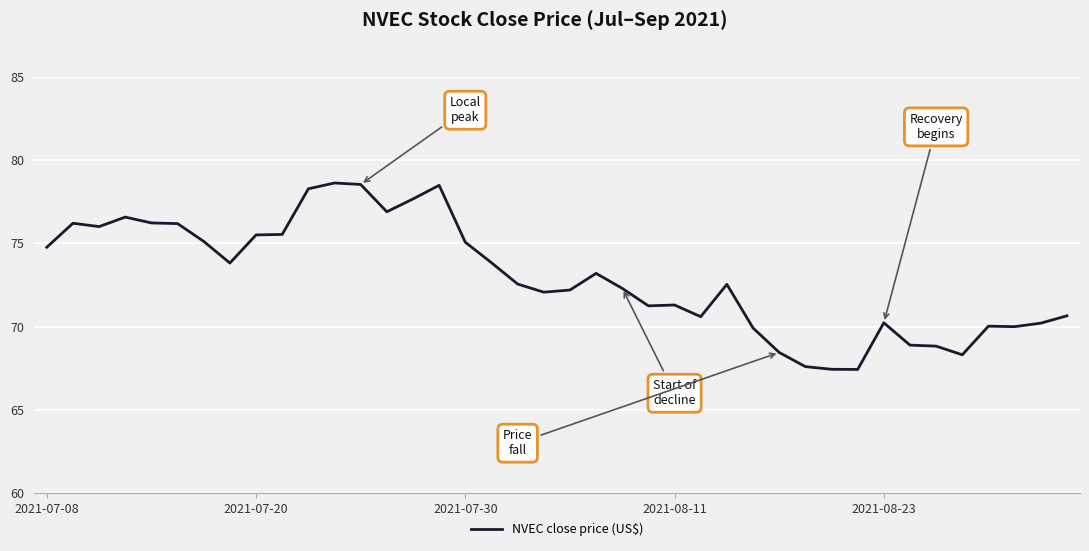

What is the minimum value shown in the chart?

67.4